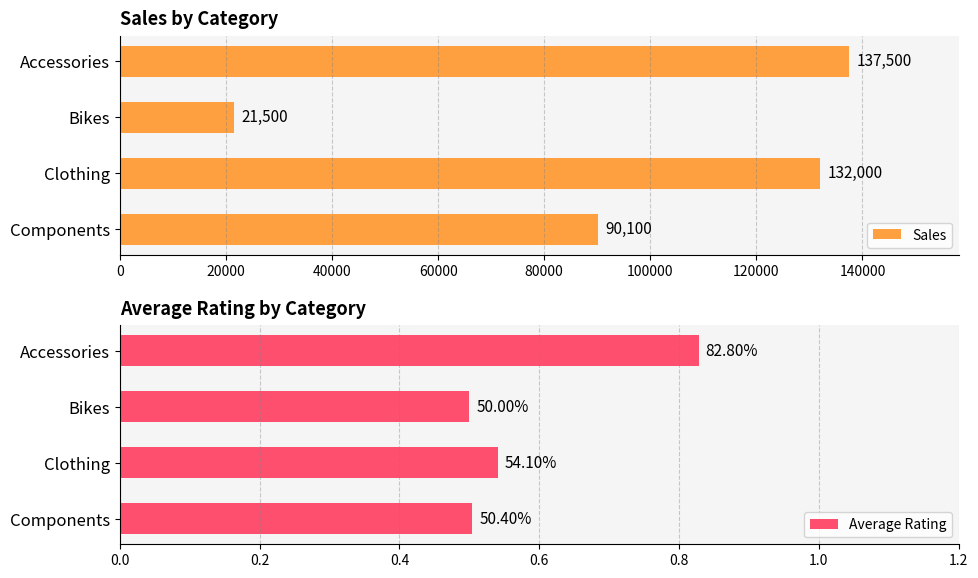

What is the difference between the Sales values at Accessories and Clothing?

5500